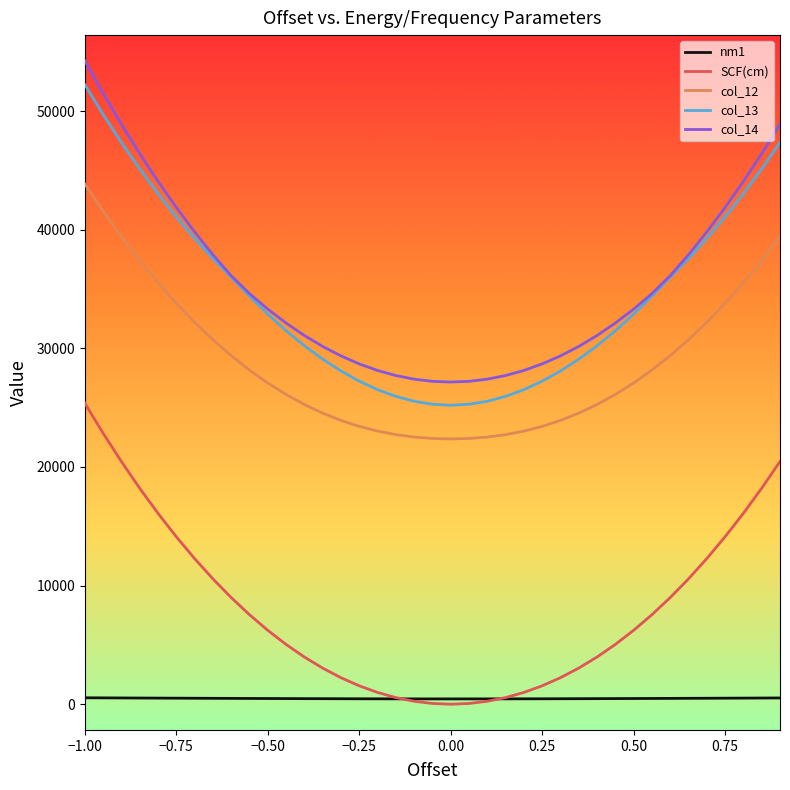

Which series has the largest range (max minus min)?

col_14